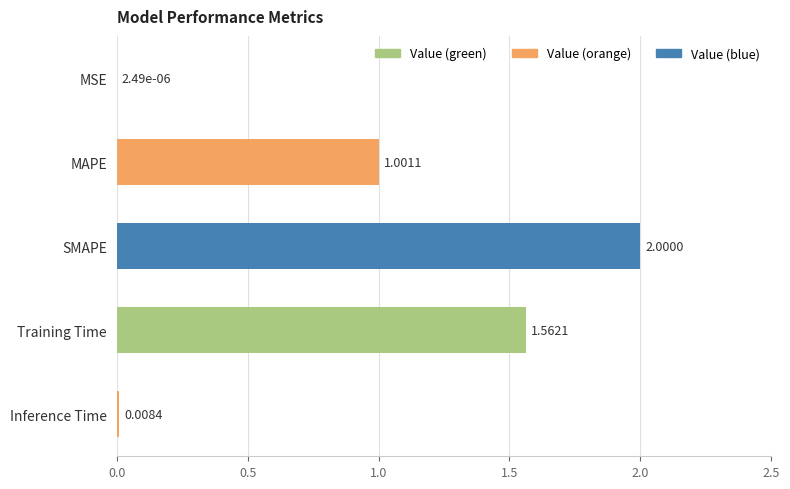

Count the number of values greater than 1.

3